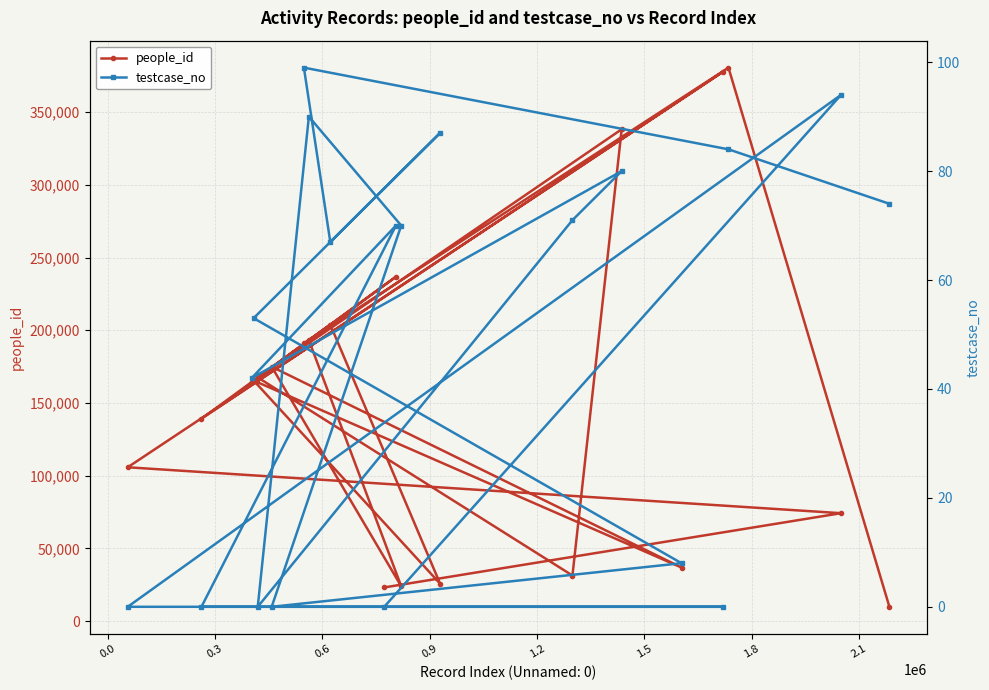

How many values in the testcase_no series are below 70?

10